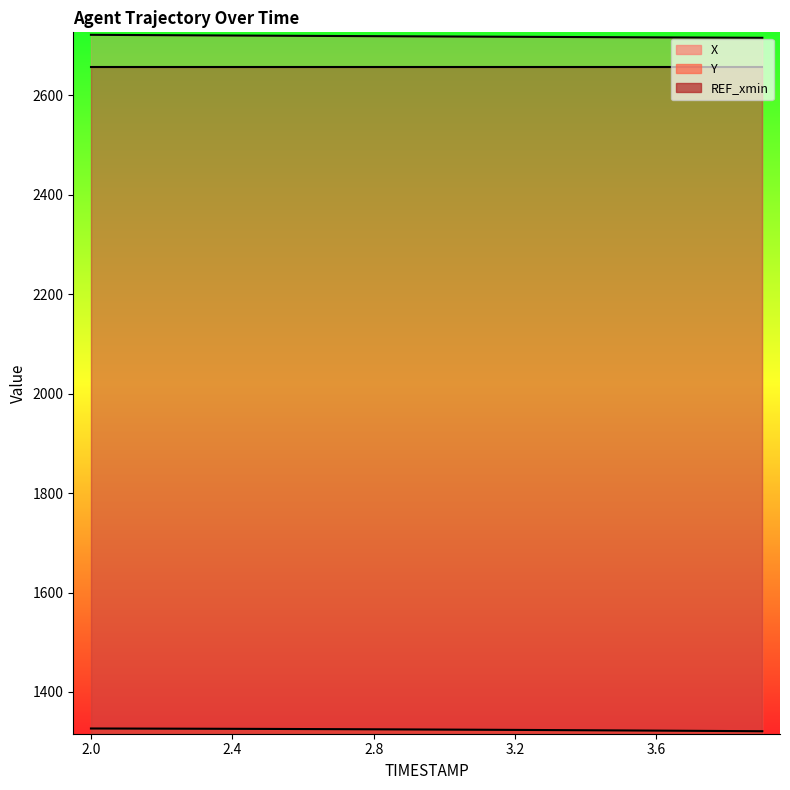

List the labels in order of X value, largest first.

2.0, 2.1, 2.2, 2.3, 2.4, 2.5, 2.6, 2.7, 2.8, 2.9, 3.0, 3.1, 3.2, 3.3, 3.4, 3.5, 3.6, 3.7, 3.8, 3.9